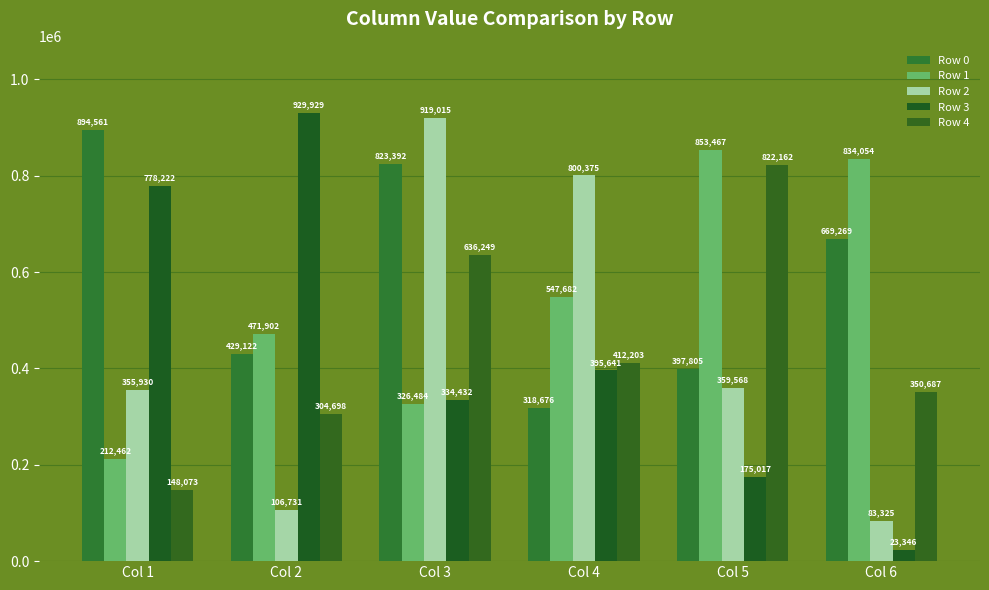

Between Col 1 and Col 2, which series saw the biggest shift?

Row 0